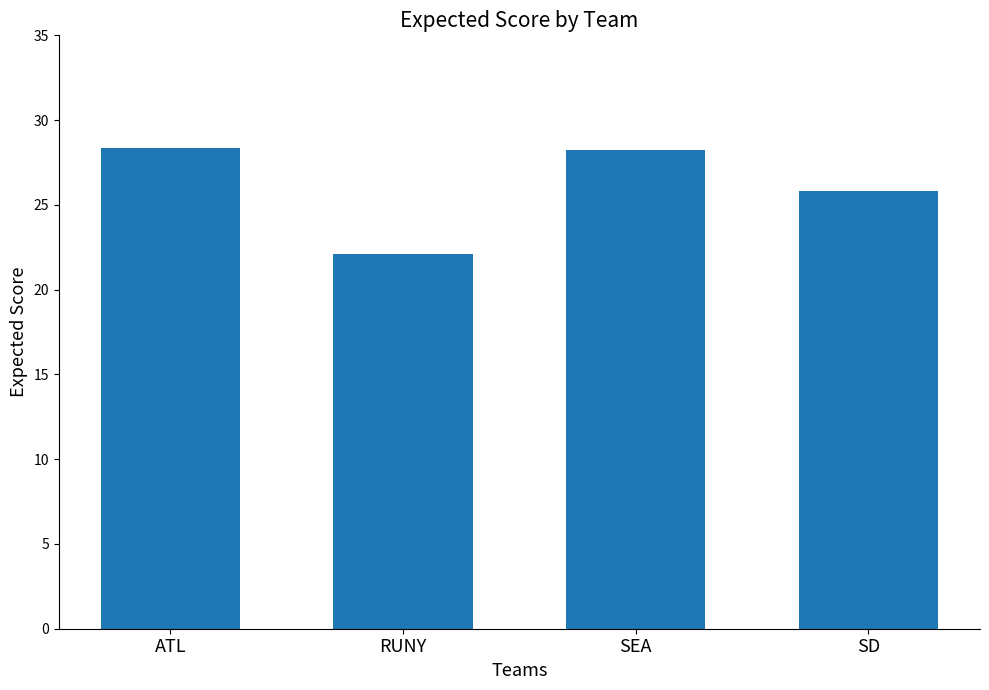

Count the number of categories in the chart.

4